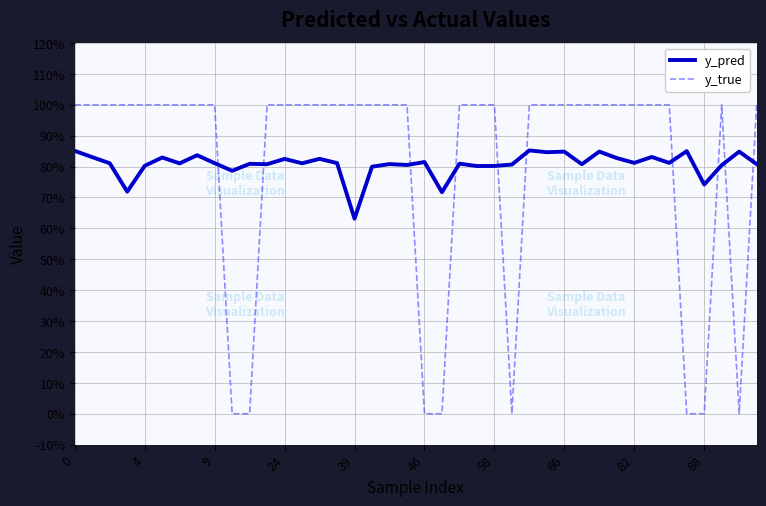

List the series in order of their peak value, highest first.

y_true, y_pred